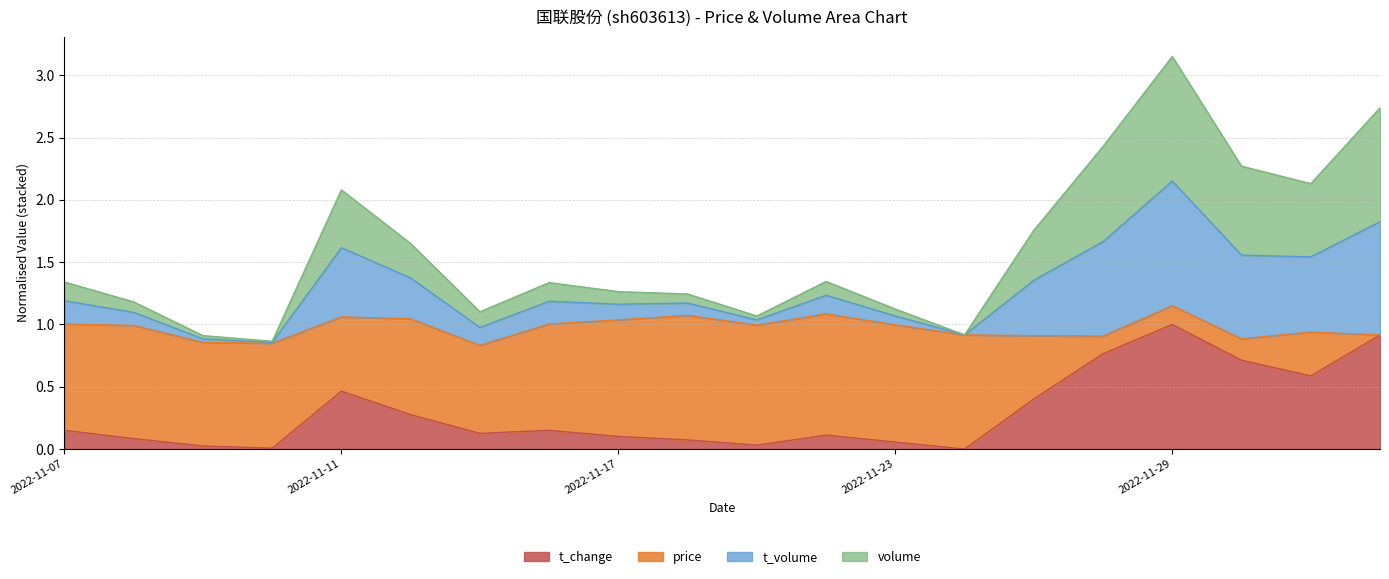

At which category is the sum across all series the highest?

2022-11-29